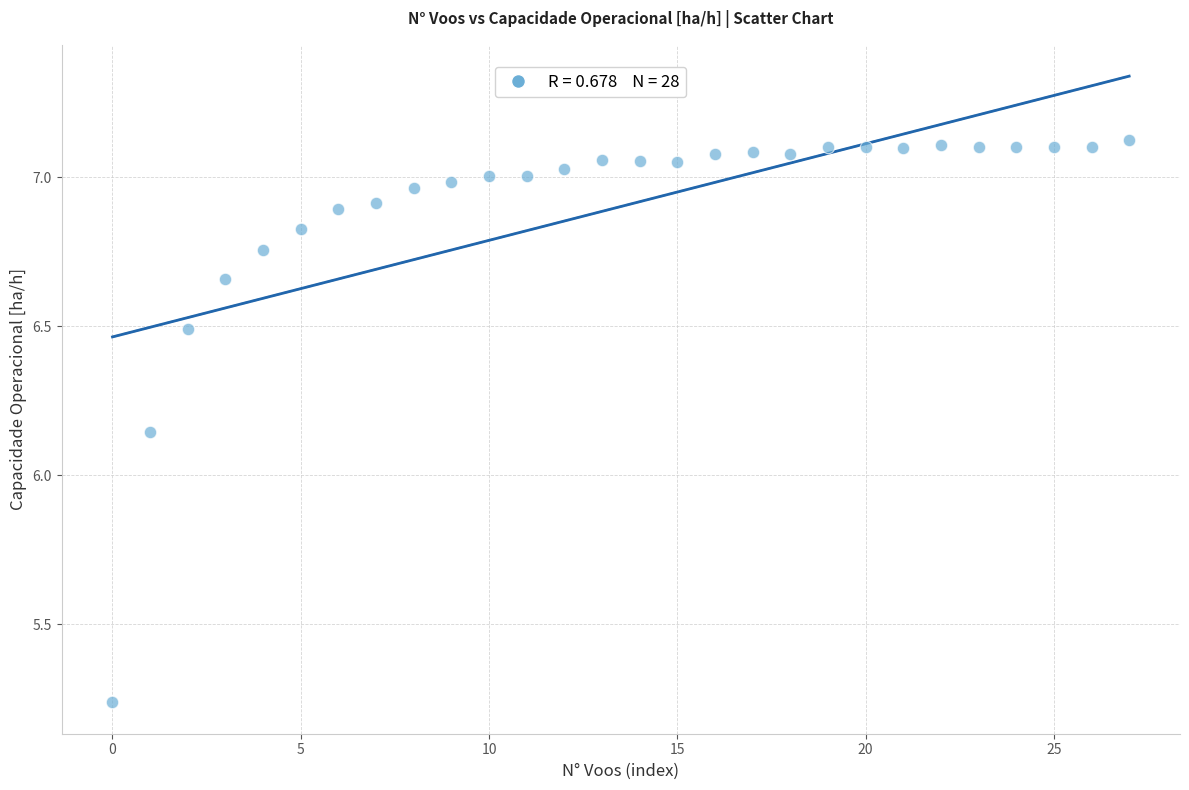

Count the number of points in this scatter plot.

28